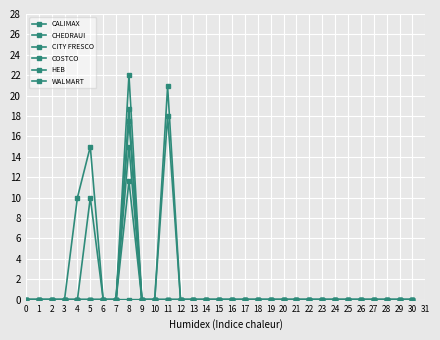

True or false: CITY FRESCO has more than 0 points higher than both neighbors.

True